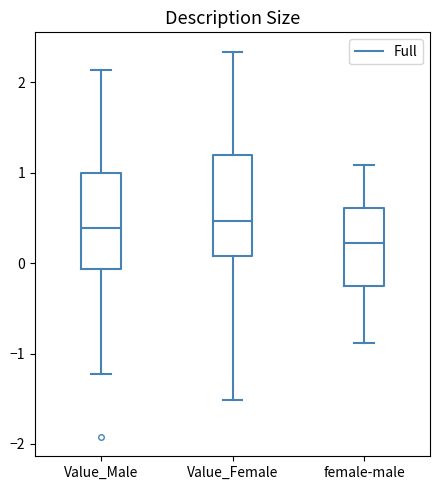

Reading left to right, transcribe this box plot: for each box, give where its median line is, the range the box spans, and where its two whiskers end, as read against the y-axis. The values are not printed on the chart, so give them approximately, as read against the axis.

Value_Male: median 0.4, box -0.1 to 1.0, whiskers -1.2 to 2.1
Value_Female: median 0.5, box 0.1 to 1.2, whiskers -1.5 to 2.3
female-male: median 0.2, box -0.2 to 0.6, whiskers -0.9 to 1.1